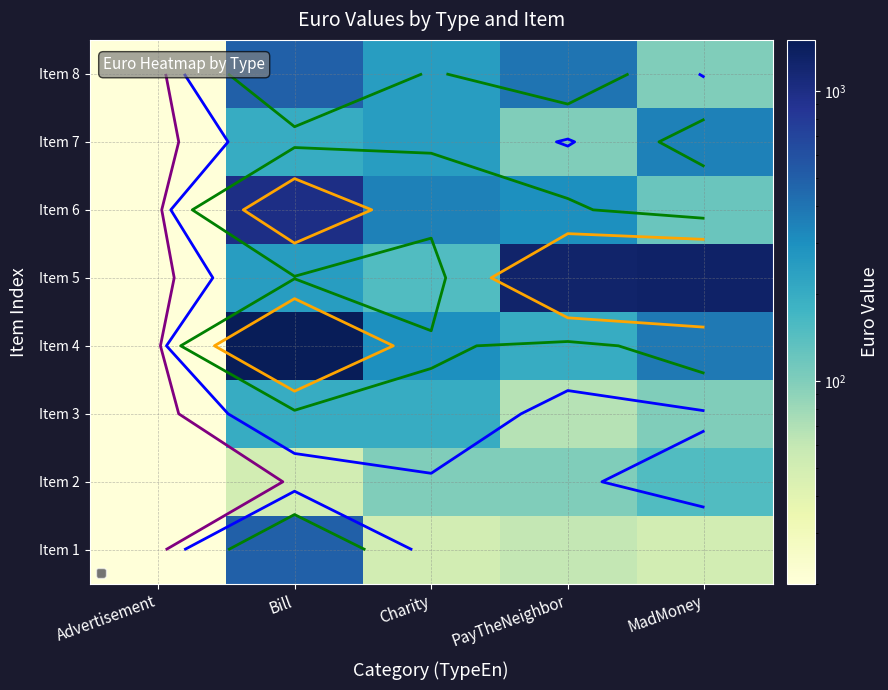

True or false: Item 8 has a value of 845 at Bill.

False